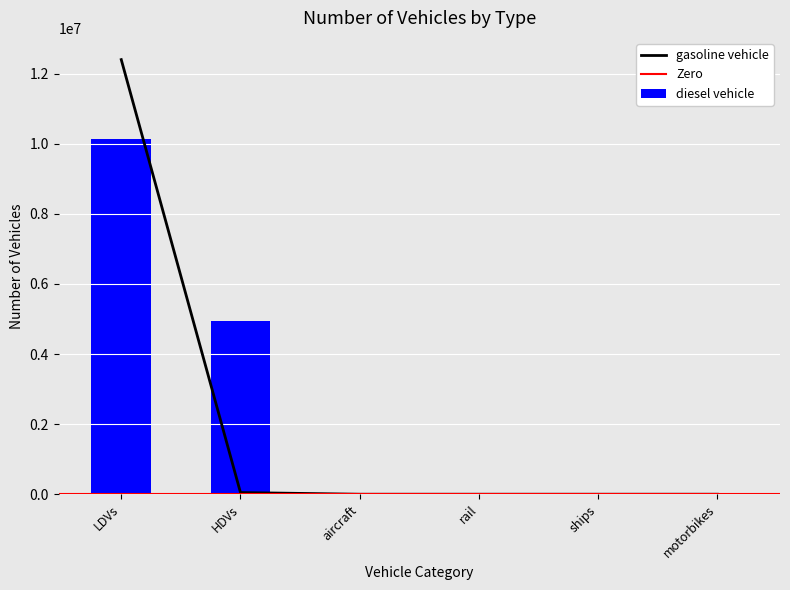

The gasoline vehicle series shows -4655556.9 at motorbikes. True or false?

False